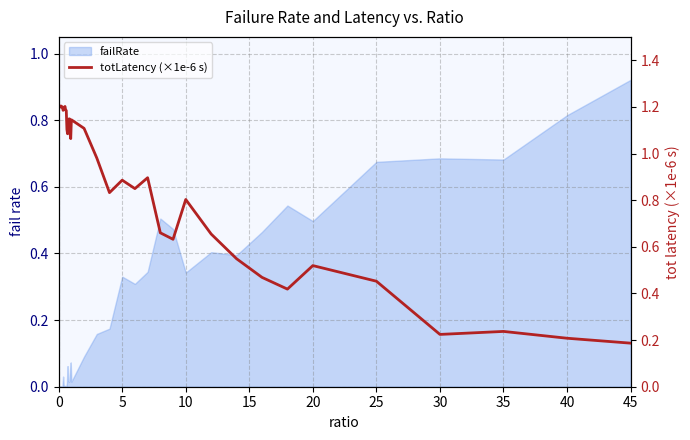

Does the chart display data point markers on the line(s)?

No